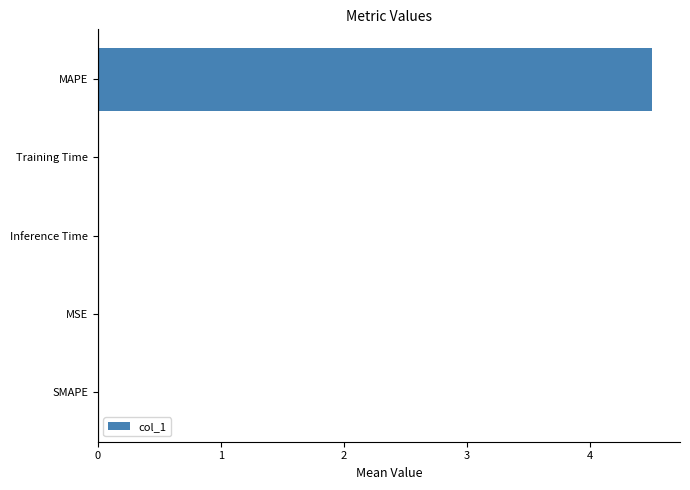

What is the greatest value displayed?

4.5